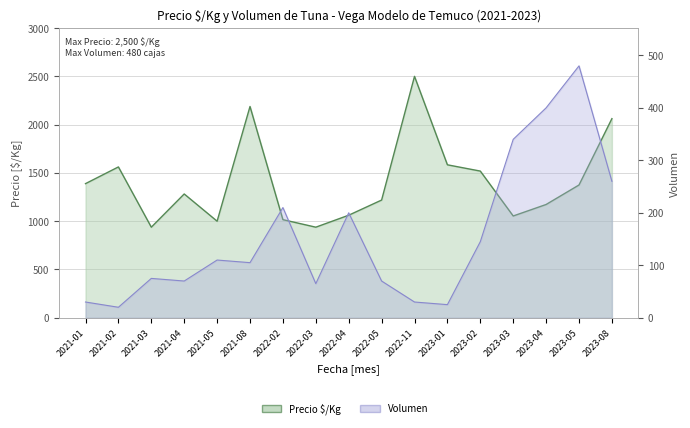

True or false: Precio $/Kg and Volumen cross at least once.

False